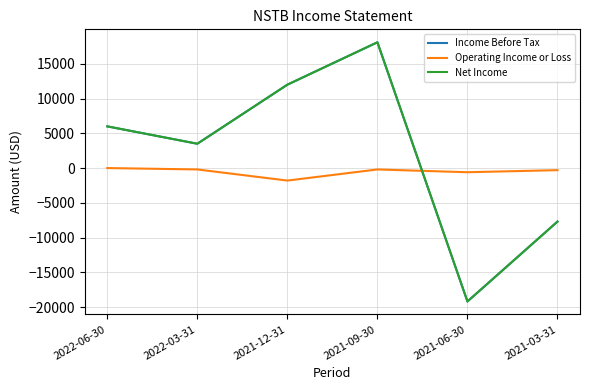

Does the chart have visible grid lines?

Yes